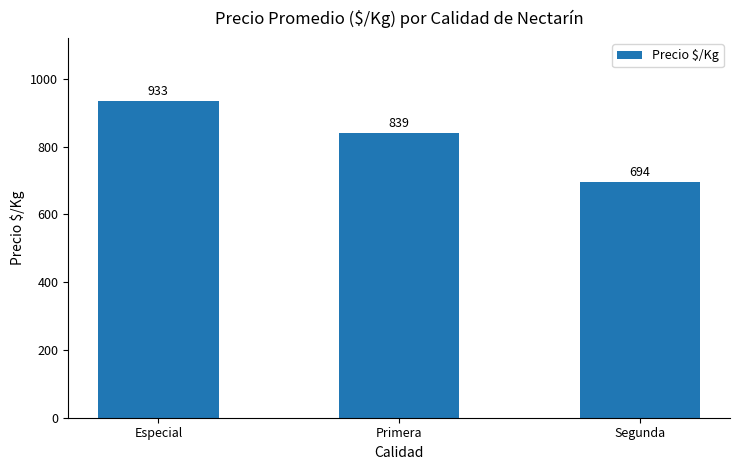

List the labels in order of value, largest first.

Especial, Primera, Segunda